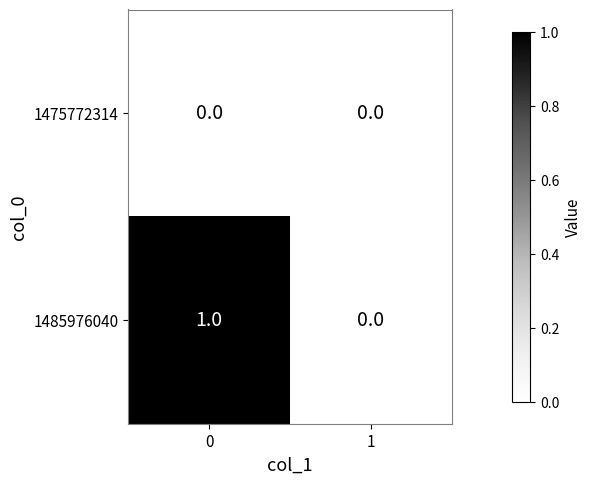

Rank the series by their maximum value, from highest to lowest.

1485976040, 1475772314